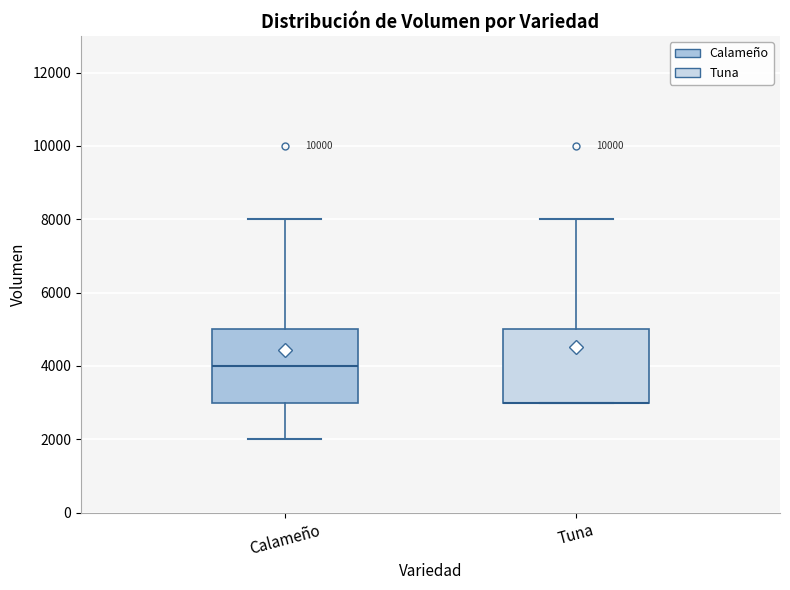

Where is the upper edge of the box for Tuna on the y-axis? The values are not printed on the chart, so give them approximately, as read against the axis.

5000